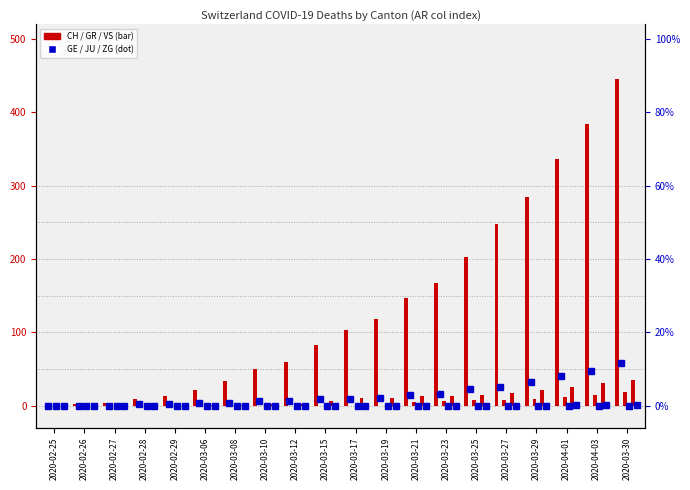

Which has a higher value, 2020-02-25 or 2020-03-30?

2020-03-30